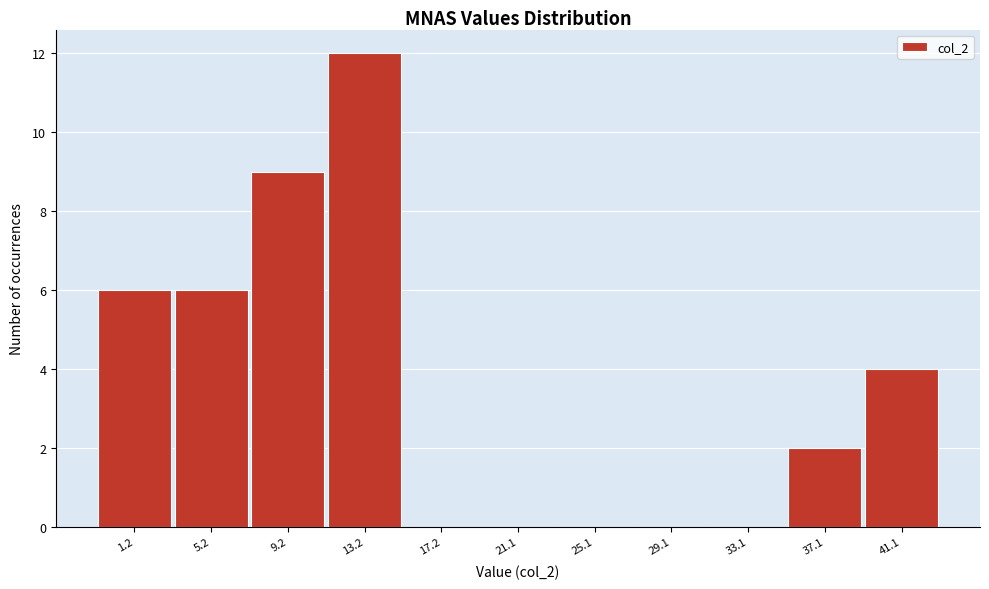

Reading right to left, transcribe all the data shown in this chart.

41.1=4	37.1=2	33.1=0	29.1=0	25.1=0	21.1=0	17.2=0	13.2=12	9.2=9	5.2=6	1.2=6